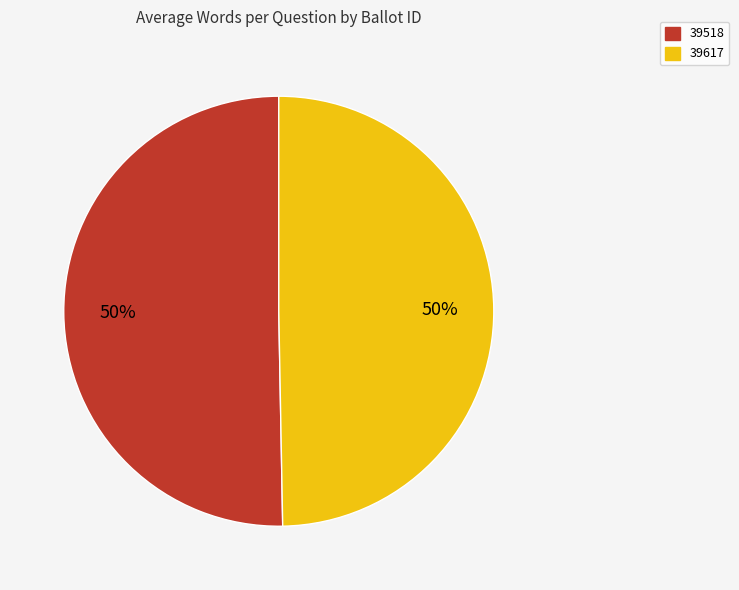

Approximately how many times larger is the value at 39518 compared to 39617?

1.0